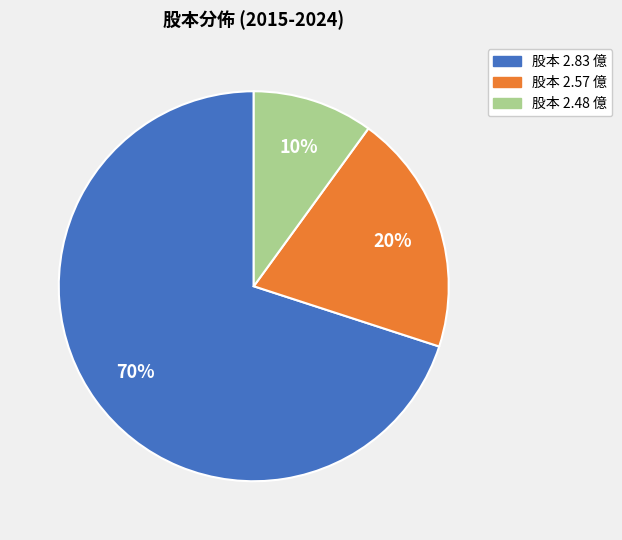

To the nearest percent, what is the average slice percentage?

33%